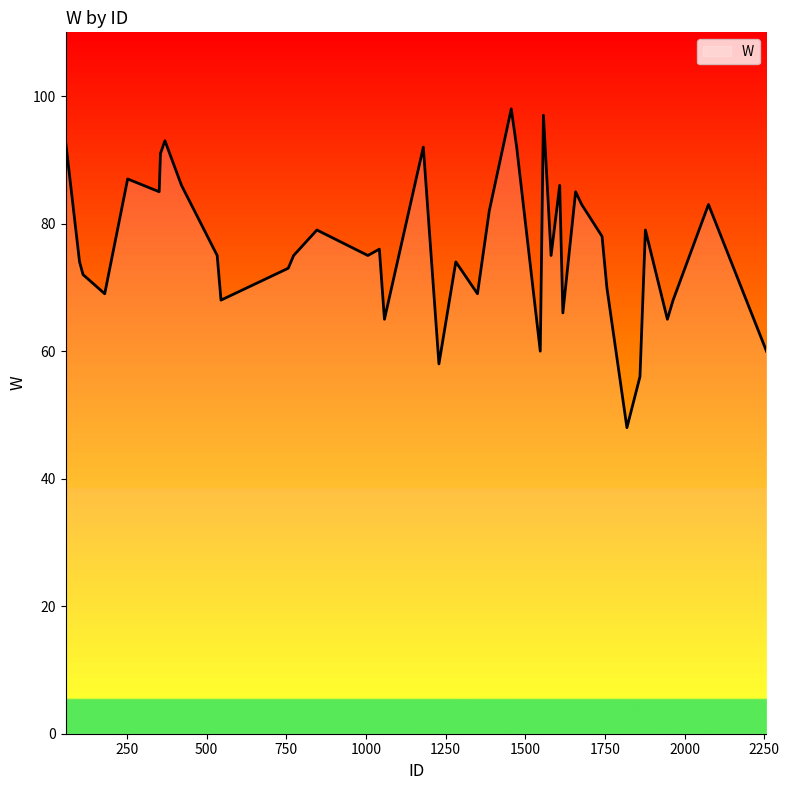

What is the smallest value displayed?

48